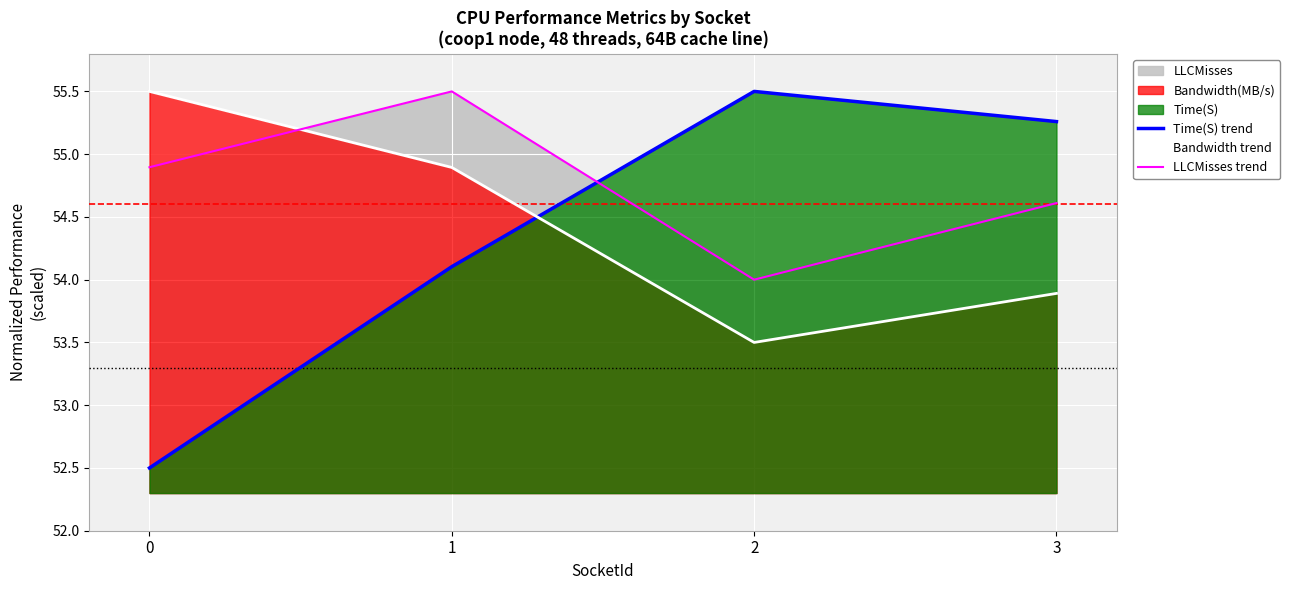

Which series changed the most between 0 and 2?

Time(S) trend